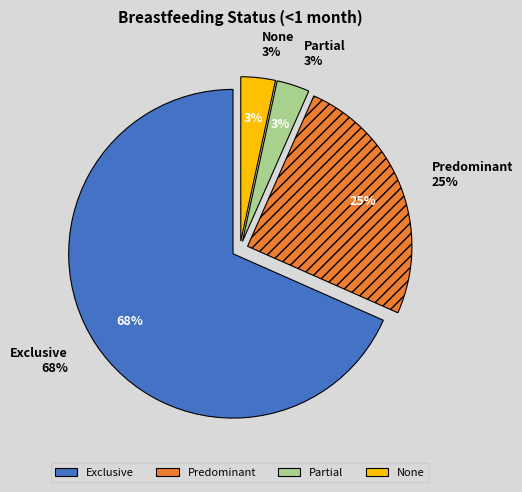

To the nearest percent, what portion does Predominant represent?

25%